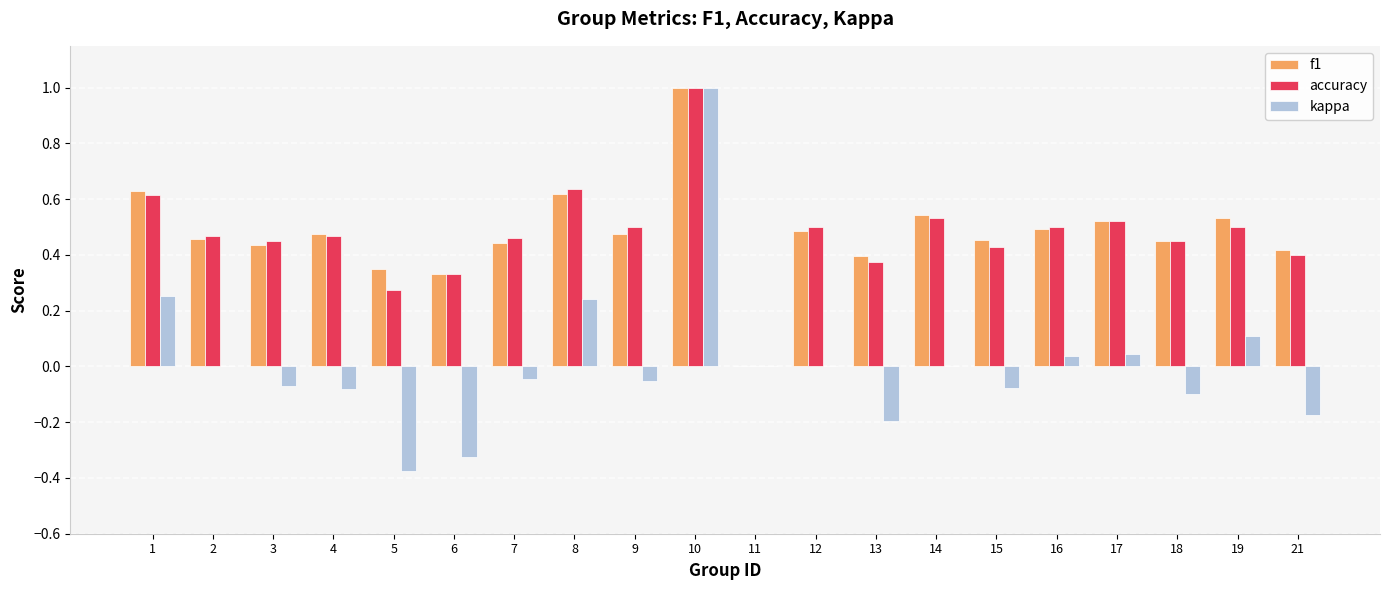

What is the sum of the f1 values at 2 and 17?

1.0